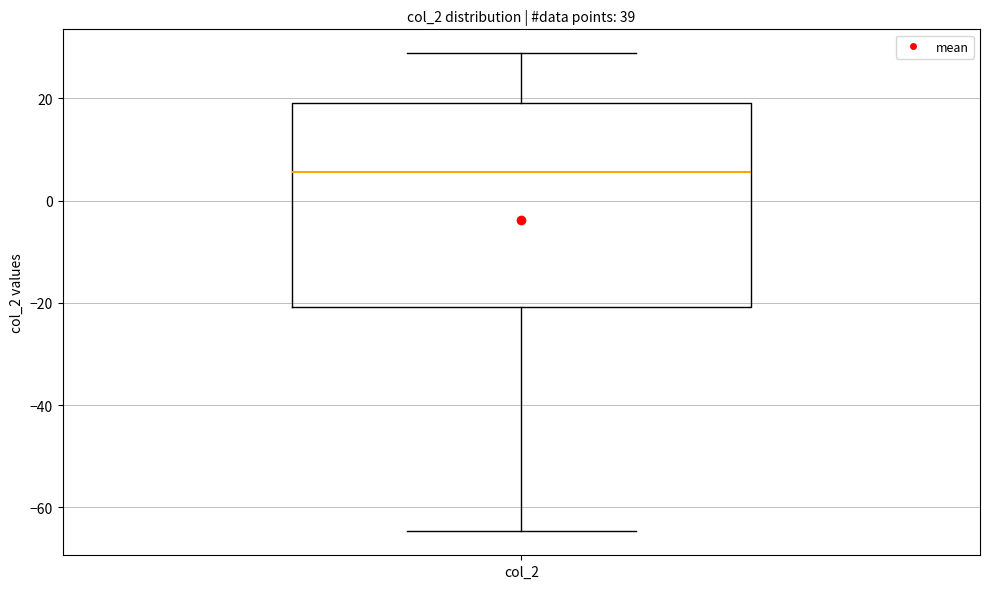

Transcribe this box plot: give where the median line is, the range the box spans, and where the two whiskers end, as read against the y-axis. The values are not printed on the chart, so give them approximately, as read against the axis.

median 6, box -20 to 20, whiskers -64 to 28